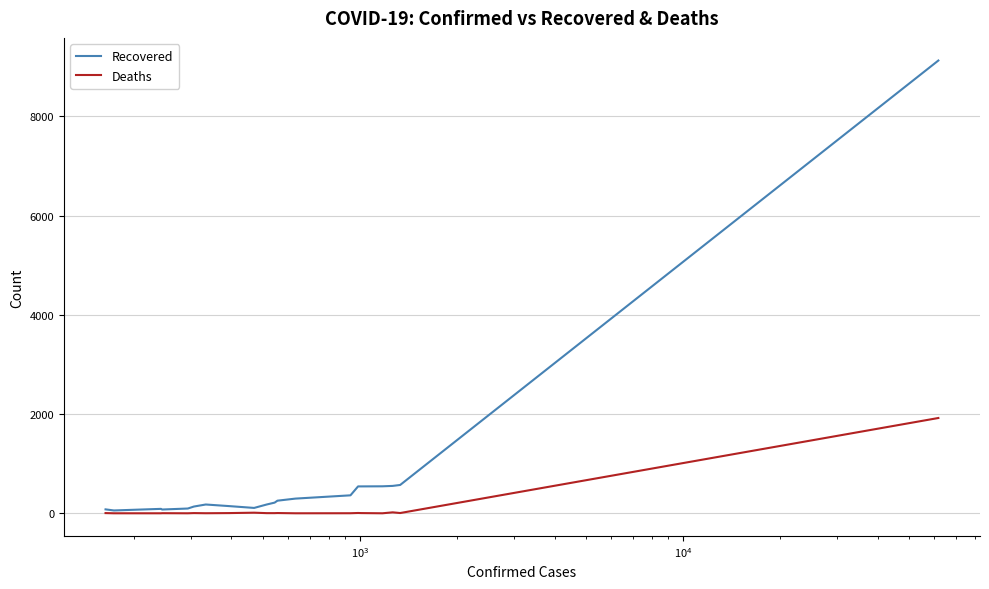

What is the difference between the maximum and minimum values in the Recovered series?

9071